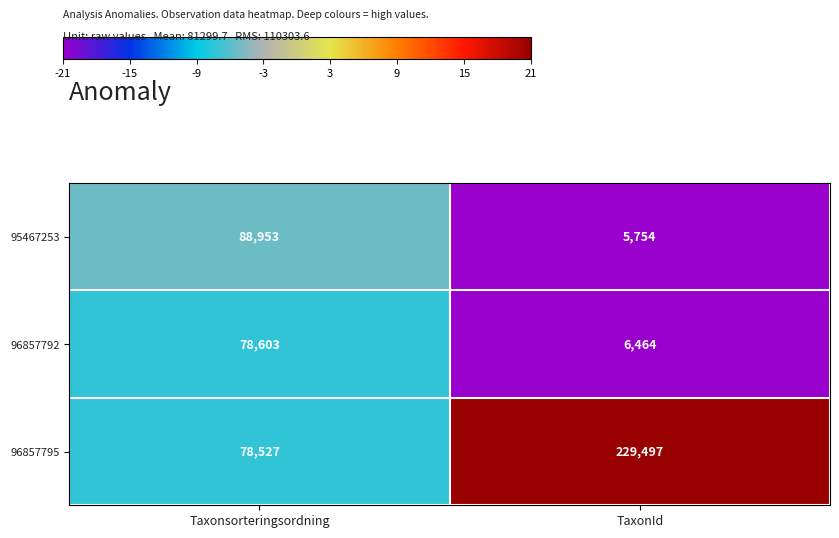

Rank the series at Taxonsorteringsordning from lowest to highest value.

96857795, 96857792, 95467253